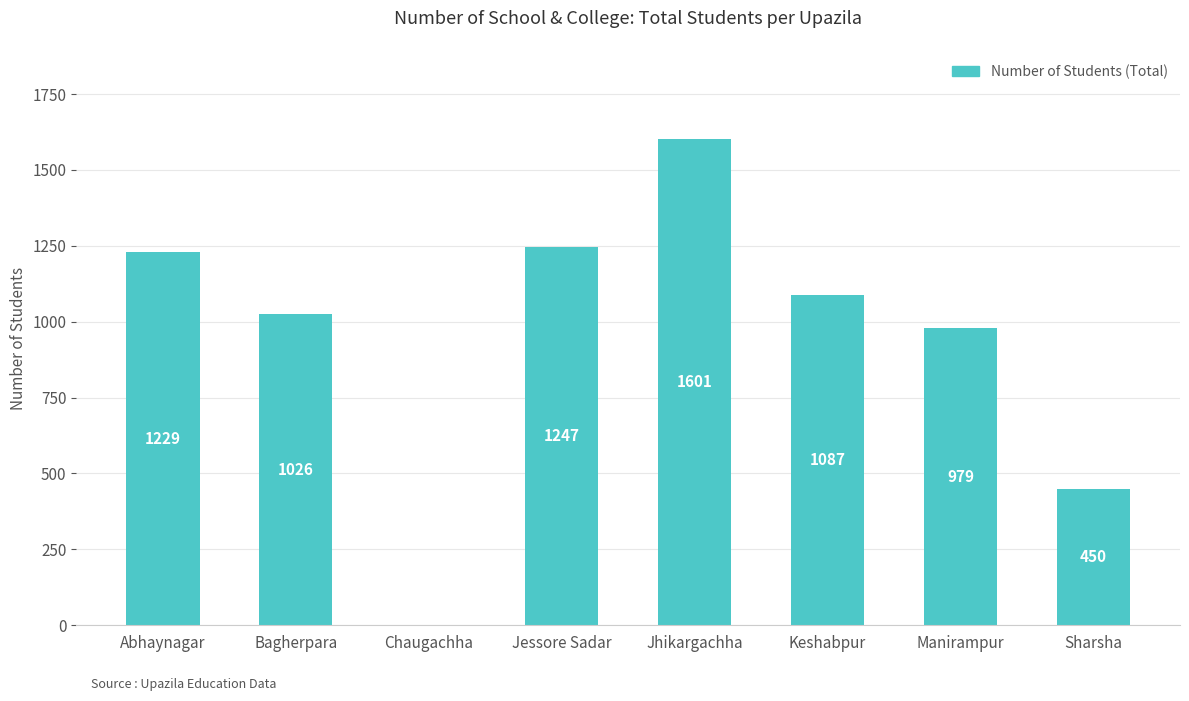

Which label corresponds to the largest value in the chart?

Jhikargachha